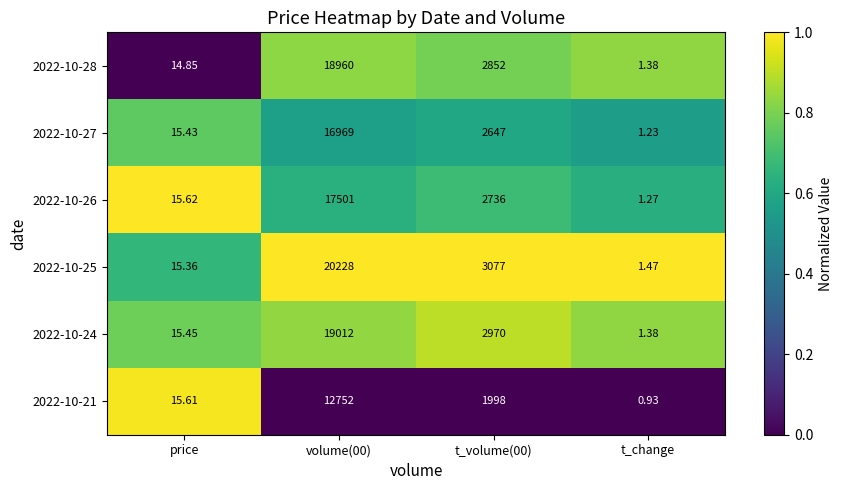

Which series has the largest total across all categories?

2022-10-25